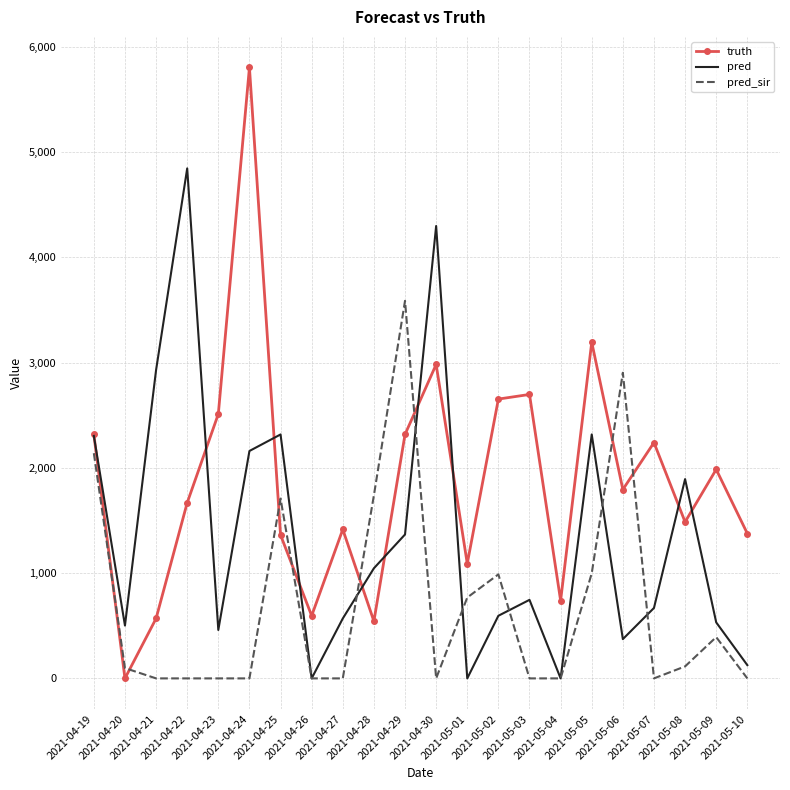

Rank the series by their average value, from lowest to highest.

pred_sir, pred, truth